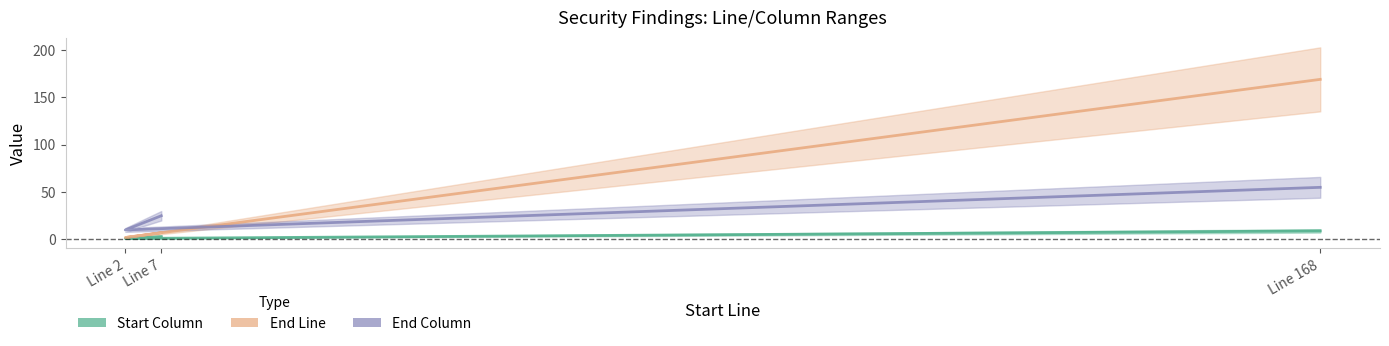

What is the smallest value displayed?

1